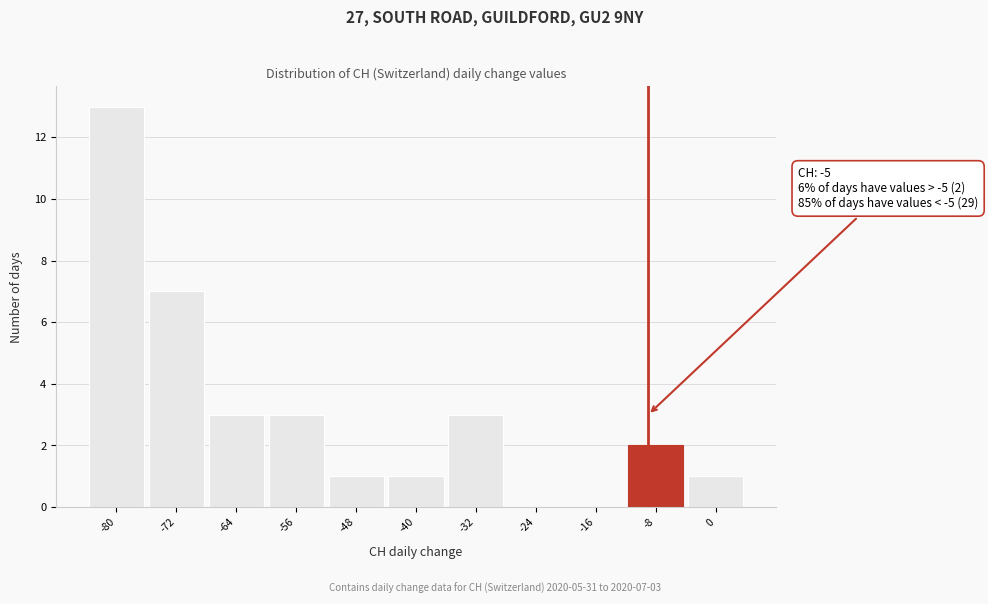

Reading left to right, what are all the values shown in this chart?

-80=13	-72=7	-64=3	-56=3	-48=1	-40=1	-32=3	-24=0	-16=0	-8=2	0=1